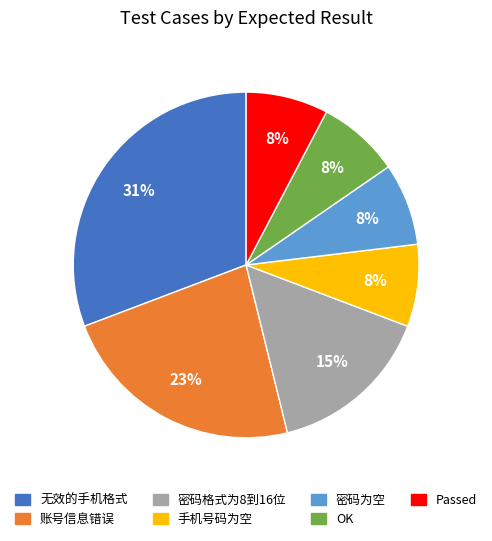

Combined, do 密码为空 and 手机号码为空 account for over 50%?

No